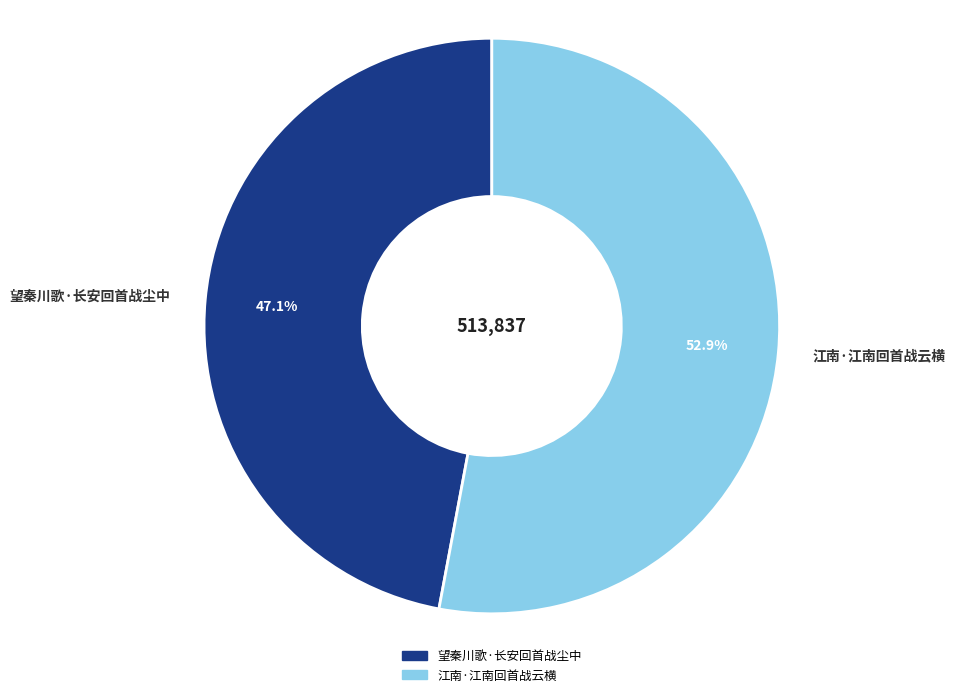

What is the smallest slice in the pie chart?

望秦川歌·长安回首战尘中